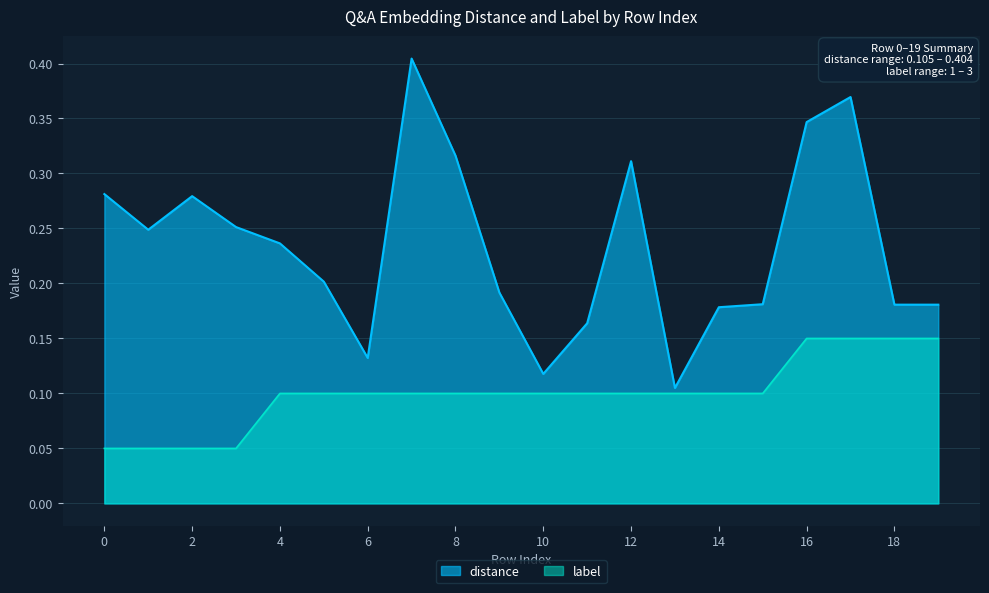

Is it true that distance equals 0.4 at 17?

True